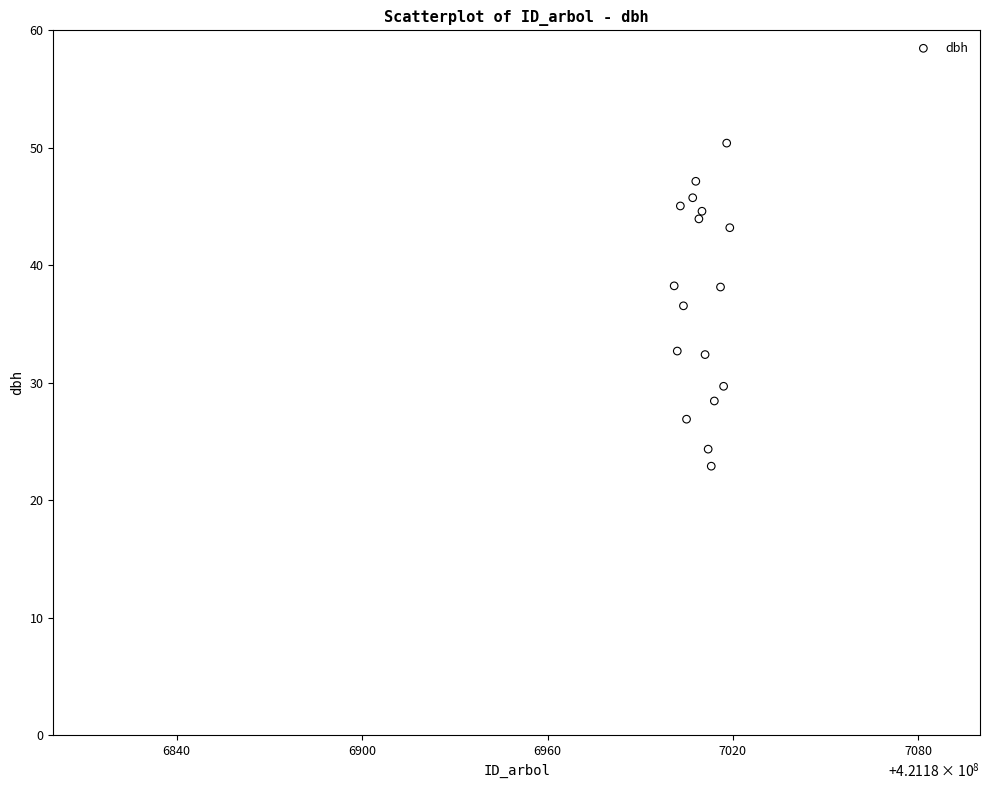

What is the range of Y values (max minus min)?

27.5